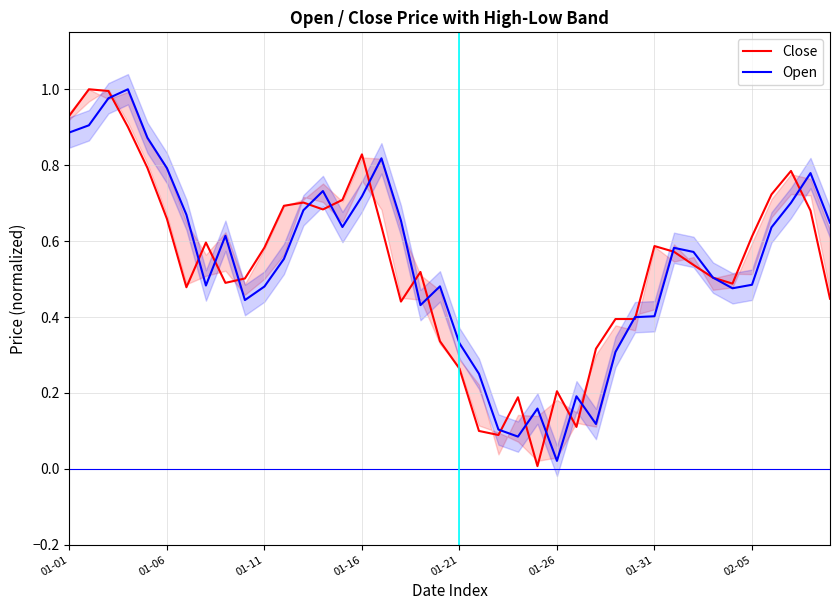

What are all the series names shown in the legend?

Close, Open